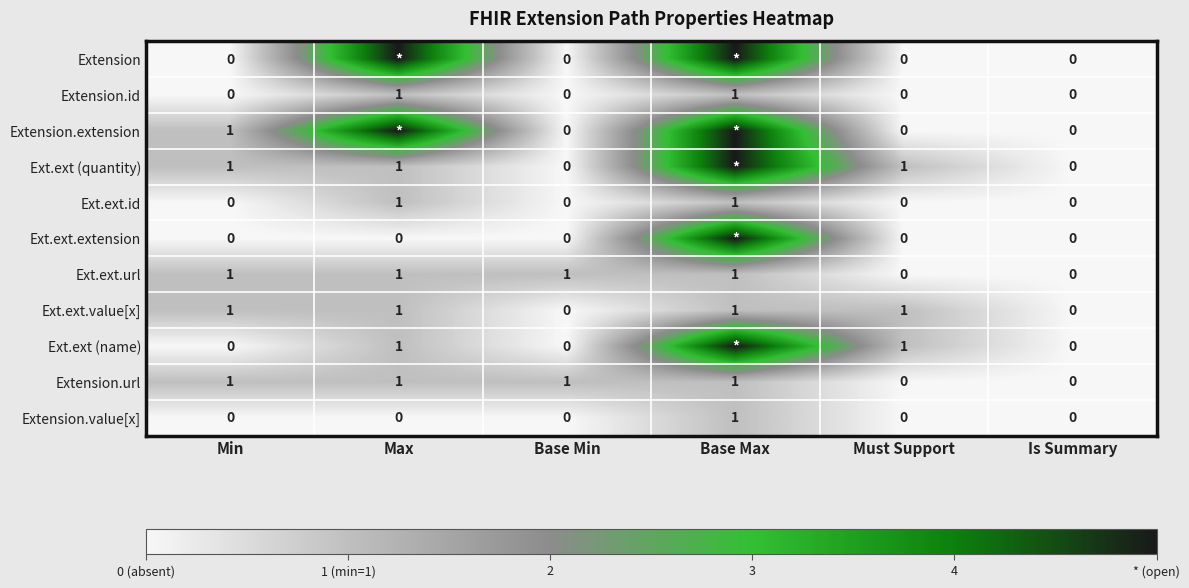

What is the total value across all series at Min?

5